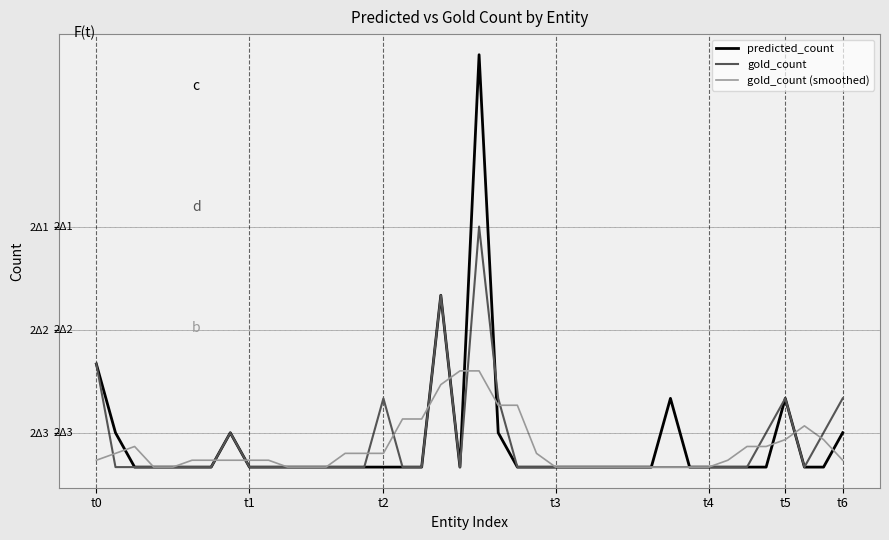

Does the chart have visible grid lines?

Yes